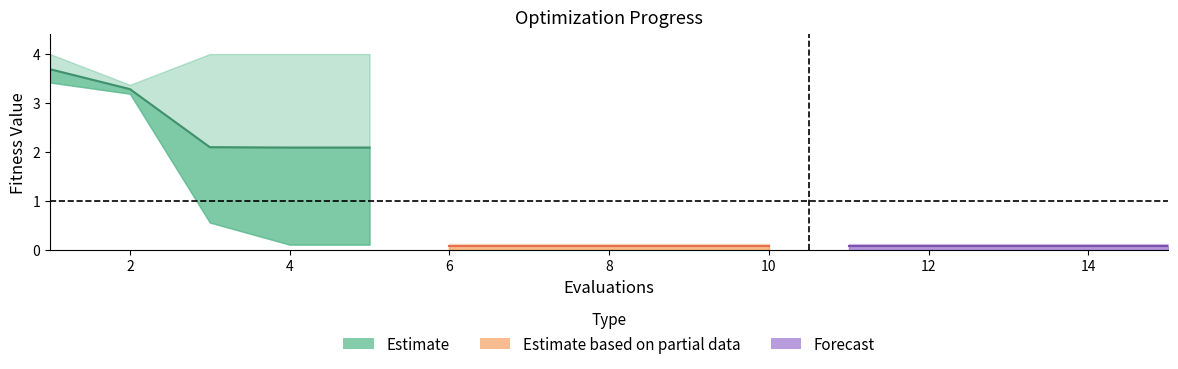

What is the maximum value for mean seg1?

3.7